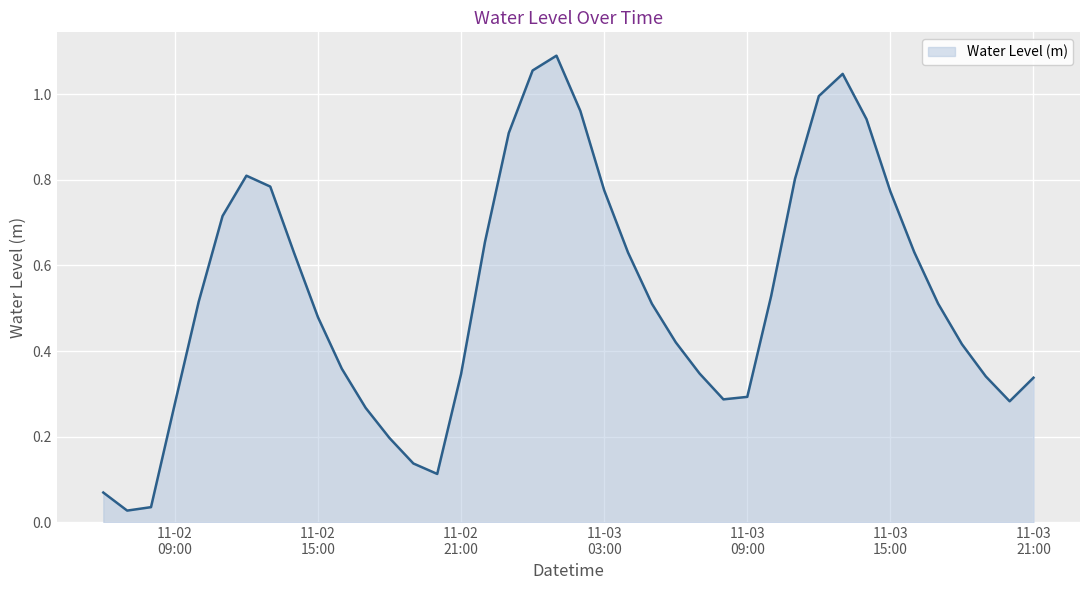

How many lines are shown in the chart?

1